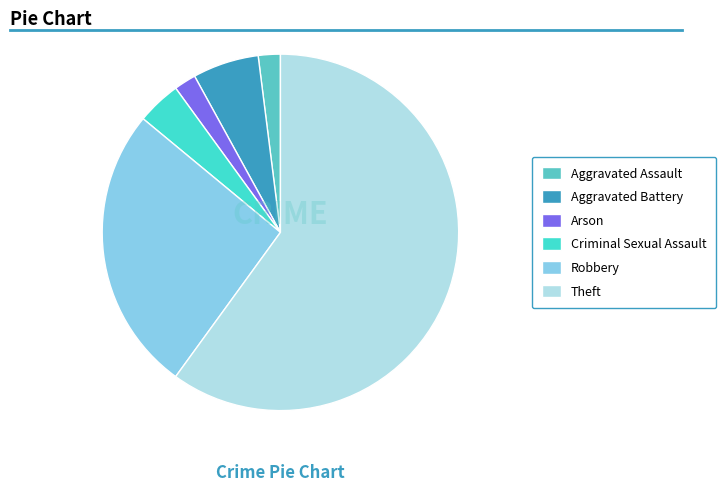

Combined, do Theft and Robbery account for over 50%?

Yes